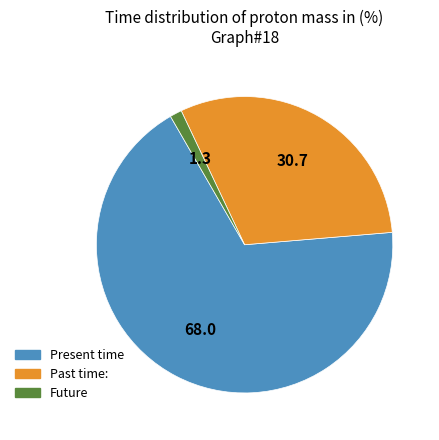

What is the largest slice in the pie chart?

Present time